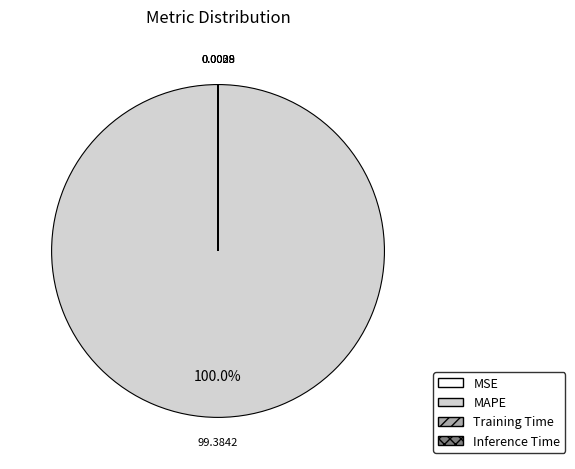

Is there a majority slice in this chart?

Yes